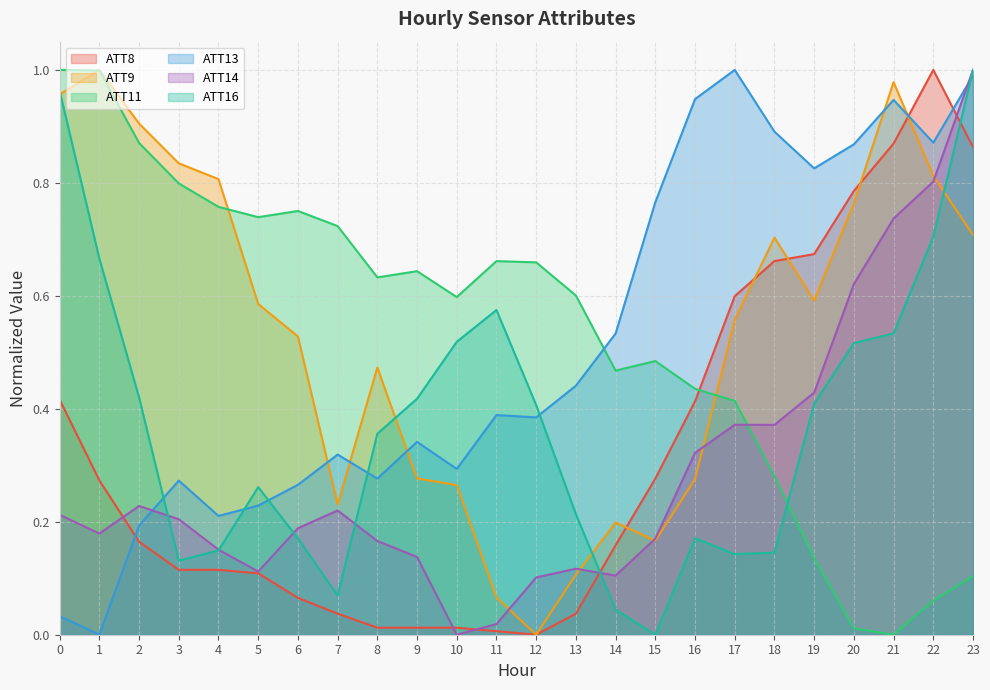

List the labels in order of ATT16 value, smallest first.

15, 14, 7, 3, 17, 18, 4, 6, 16, 13, 5, 8, 12, 19, 9, 2, 20, 10, 21, 11, 1, 22, 0, 23